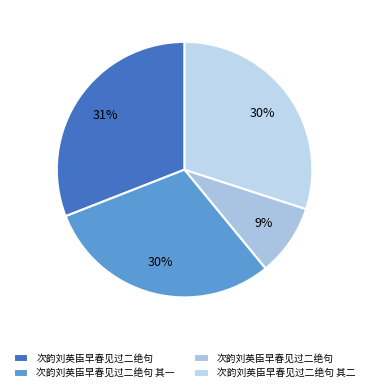

Is there a majority slice in this chart?

No